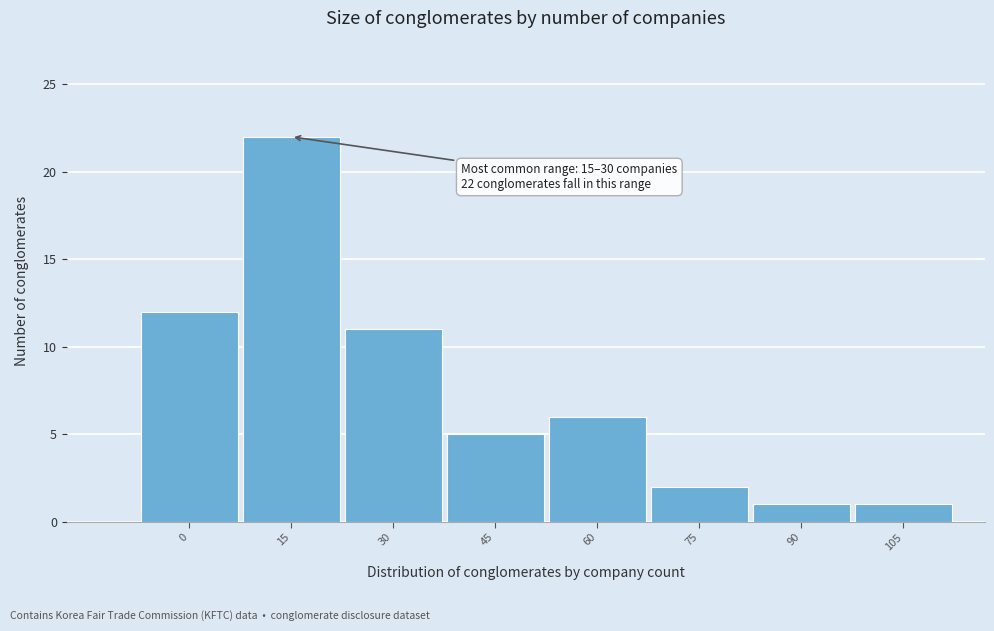

Reading right to left, transcribe all the data shown in this chart.

105=1	90=1	75=2	60=6	45=5	30=11	15=22	0=12